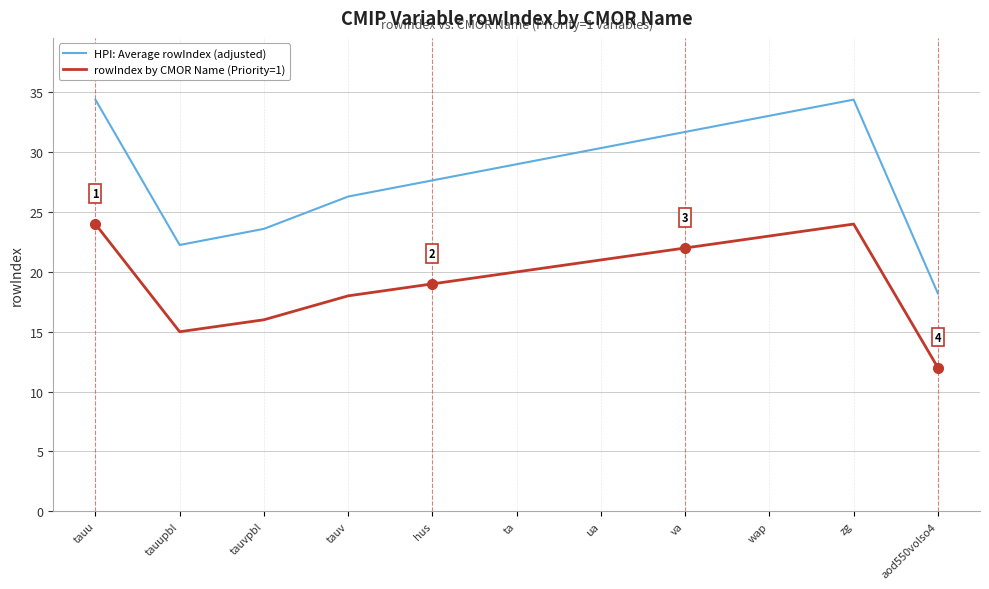

Is the value of HPI: Average rowIndex (adjusted) at tauvpbl greater than the value of rowIndex by CMOR Name (Priority=1) at ua?

Yes